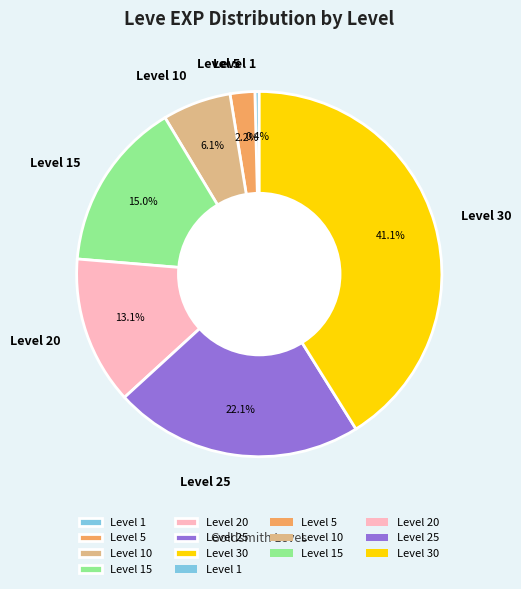

The Level 1 slice represents 0% of the pie. True or false?

True